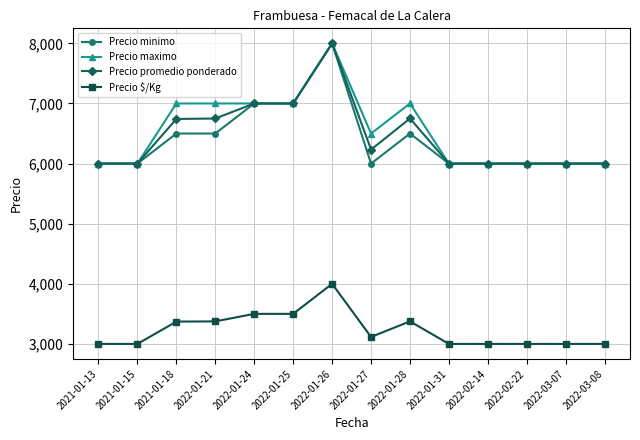

Is this an area chart (filled region under the line)?

No